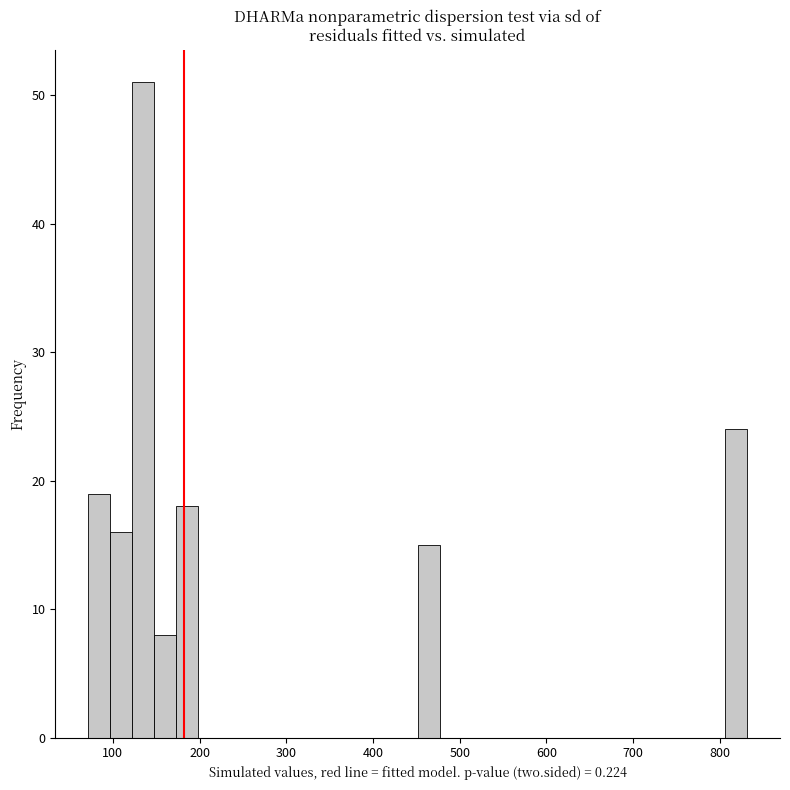

Read against the x-axis, roughly where is the centre of the tallest bar?

130